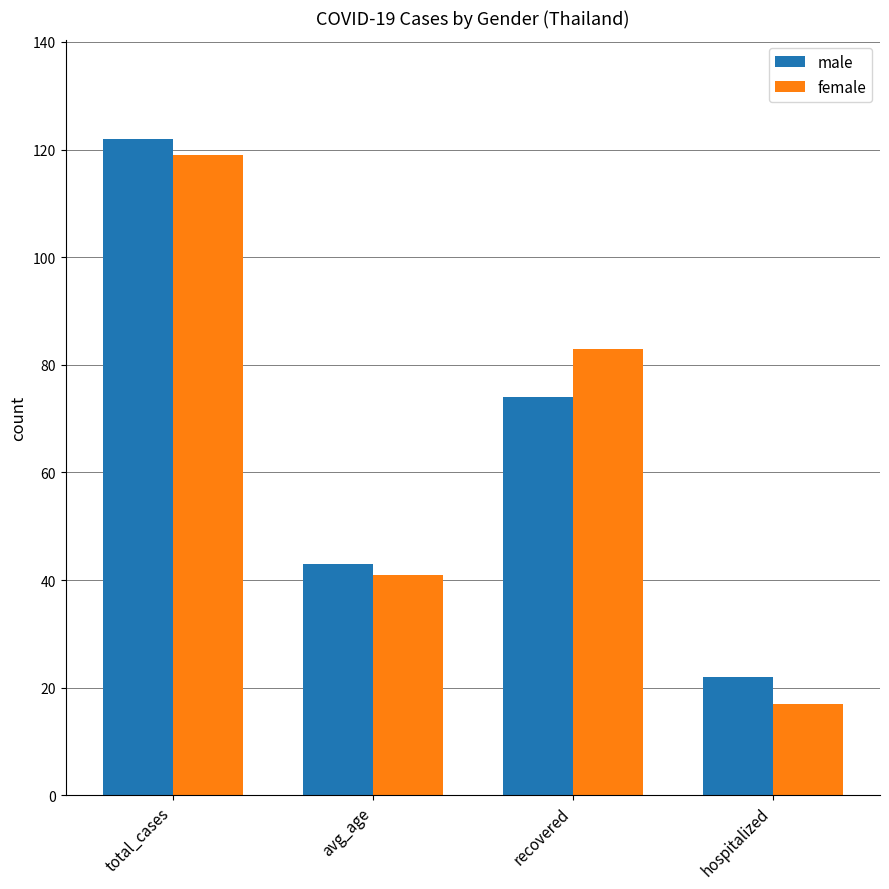

True or false: female has a value of 10 at hospitalized.

False